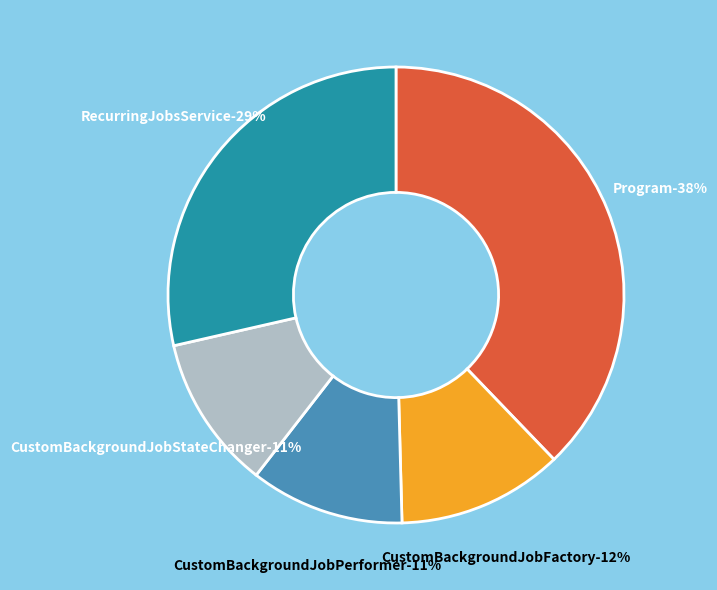

Count the number of slices in the pie.

5